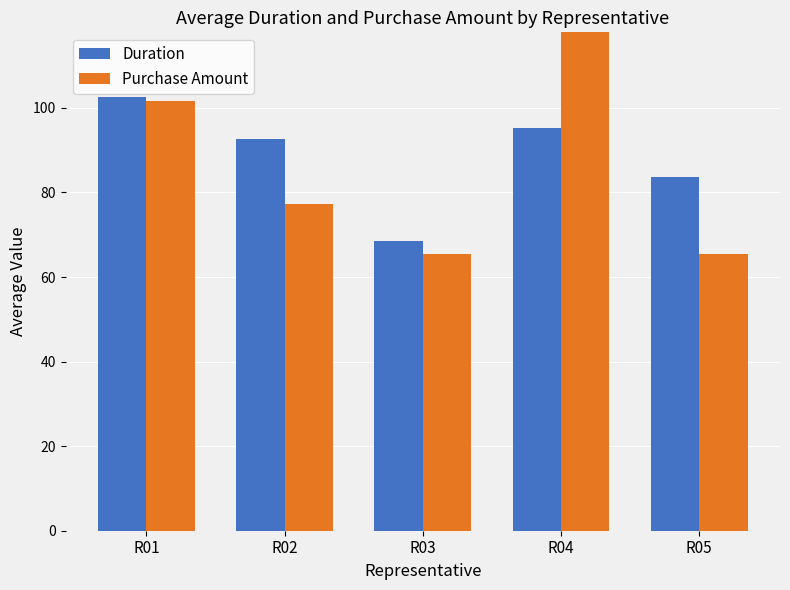

How many bars are there in each group?

2